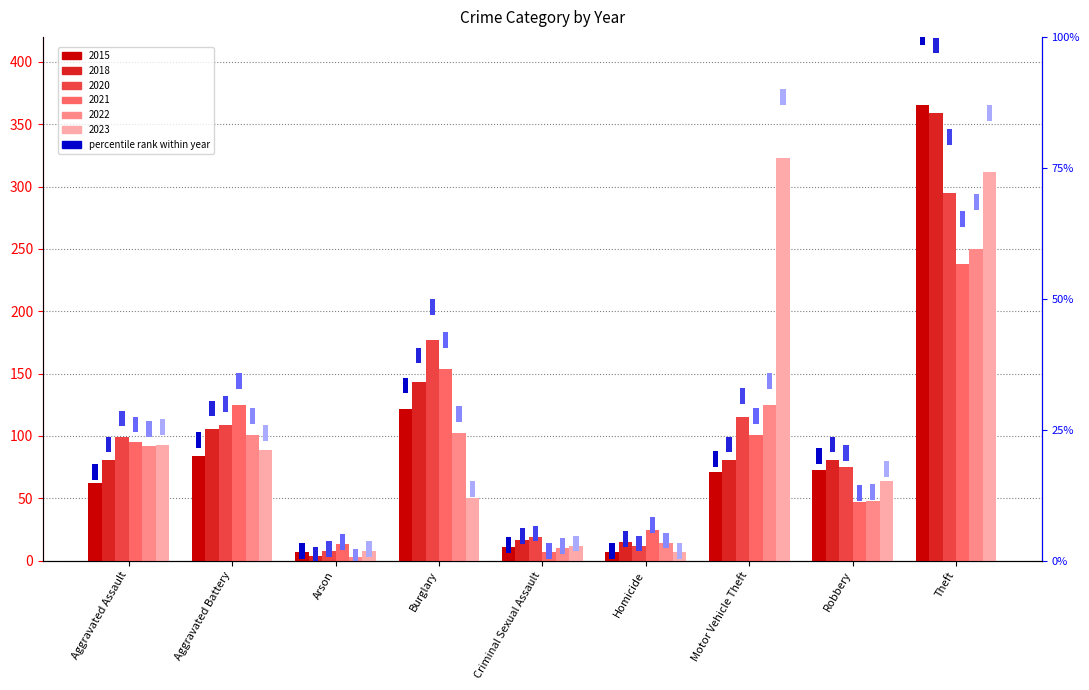

Which series has the largest range (max minus min)?

2015